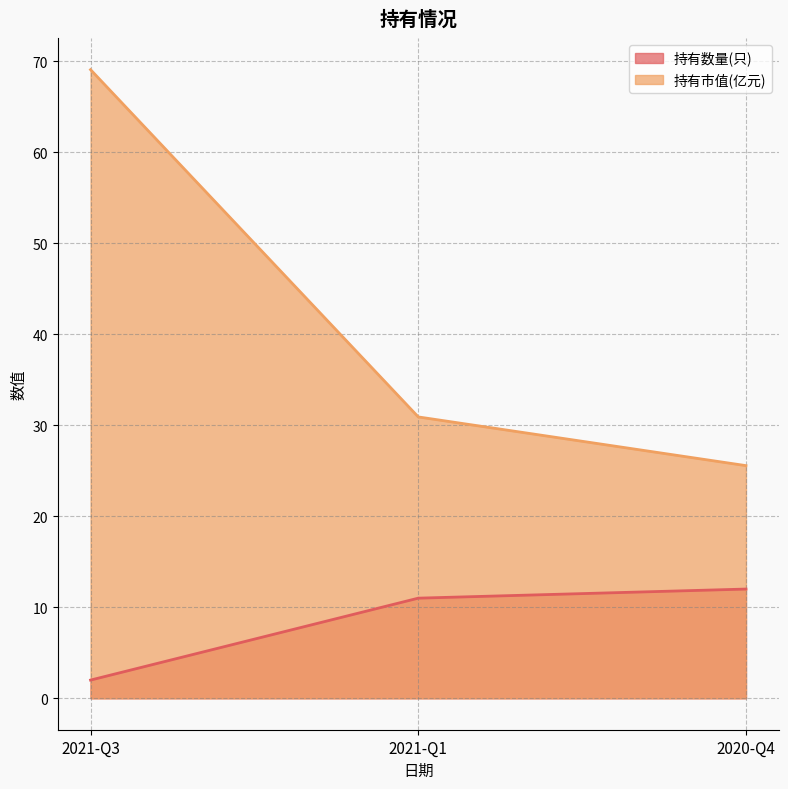

What is the value of the 持有数量(只) point at the 1st from the left?

2.0